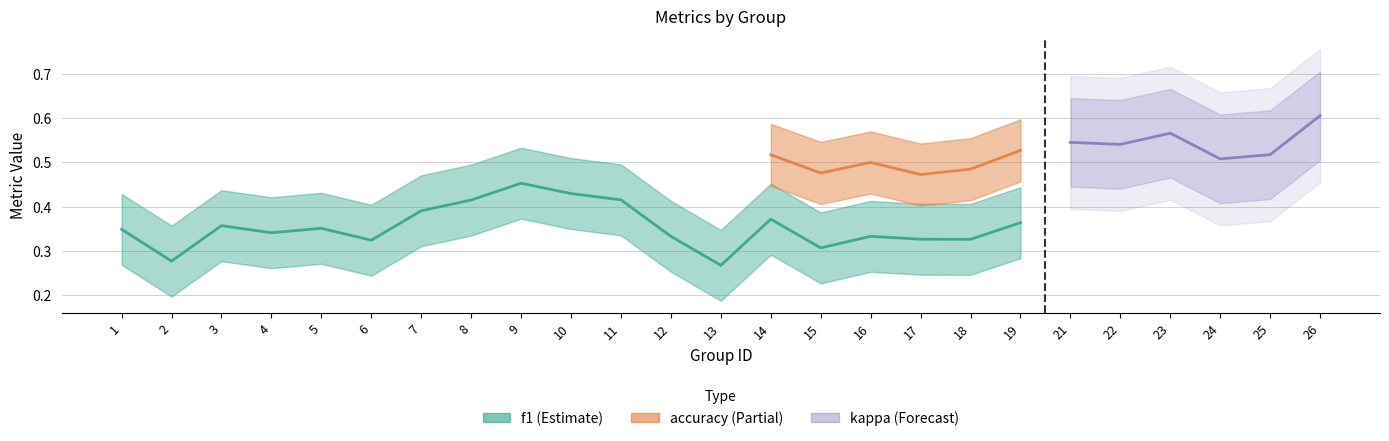

What is the difference between the accuracy values at 2 and 19?

0.1